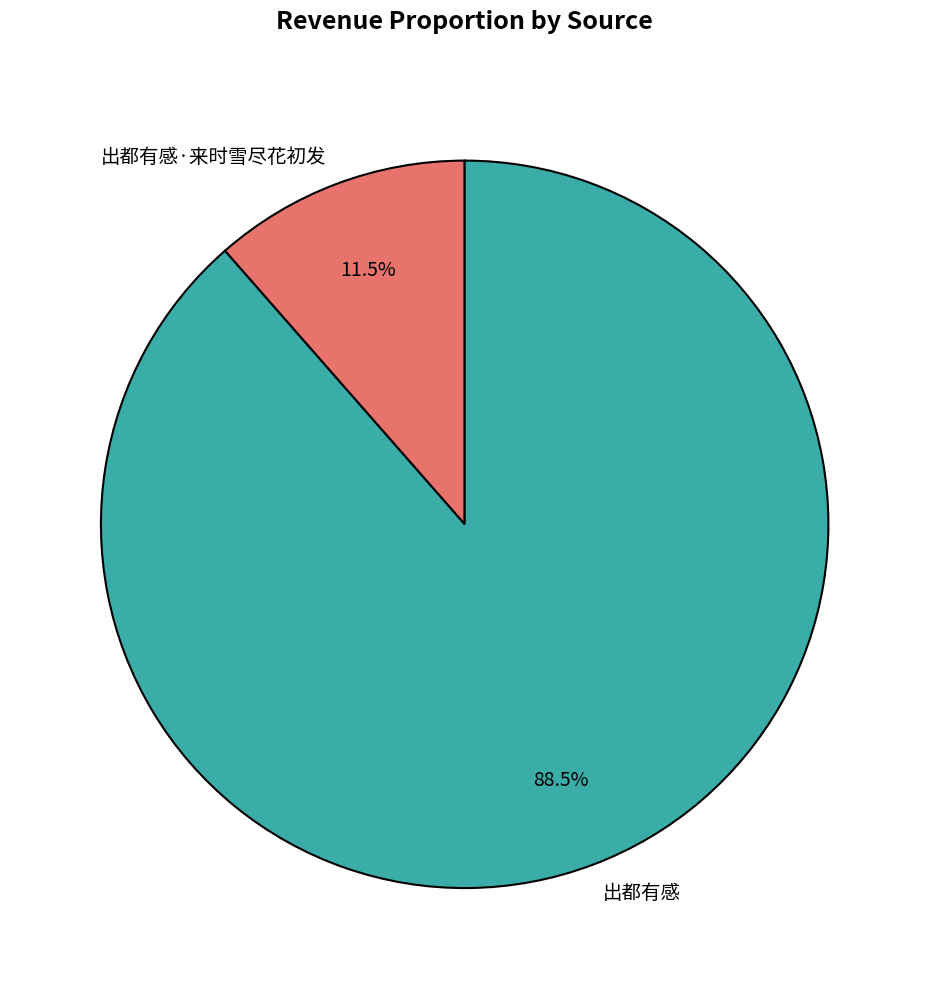

What is the total percentage of 出都有感 and 出都有感·来时雪尽花初发?

100.0%